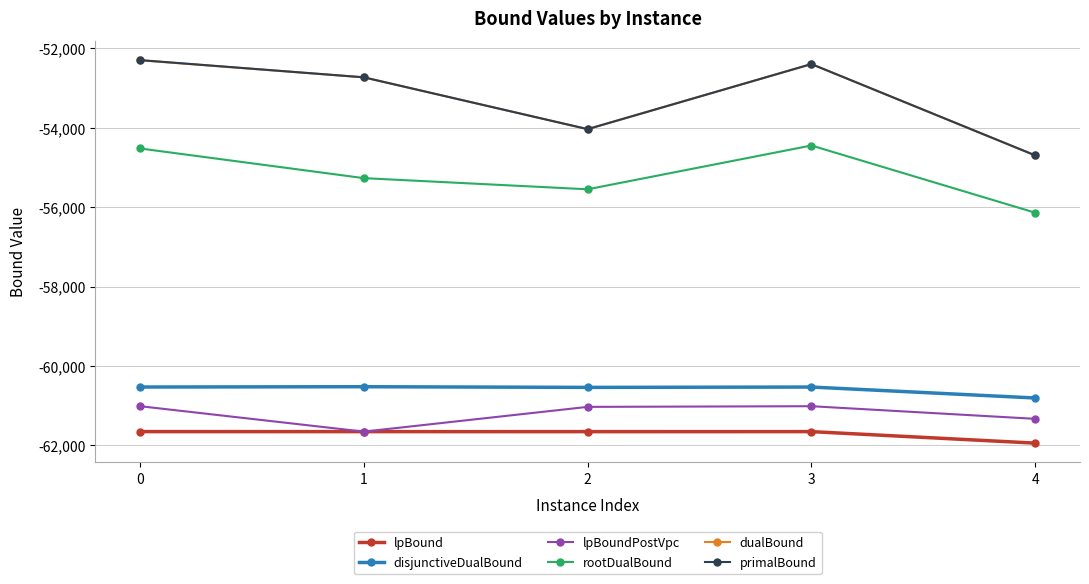

What is the sum of all rootDualBound values?

-275942.3